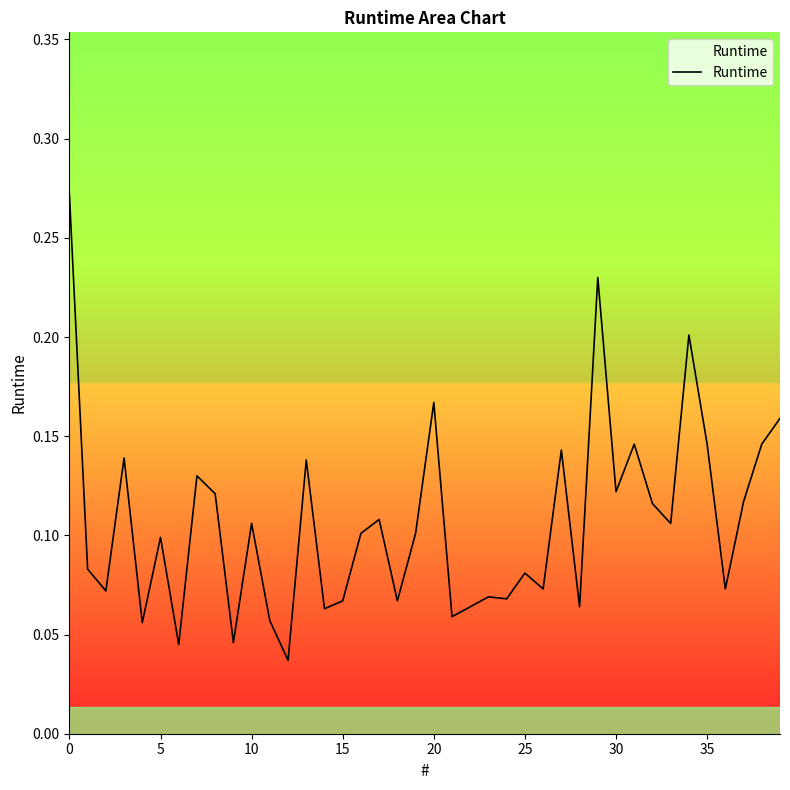

How many lines are shown in the chart?

1